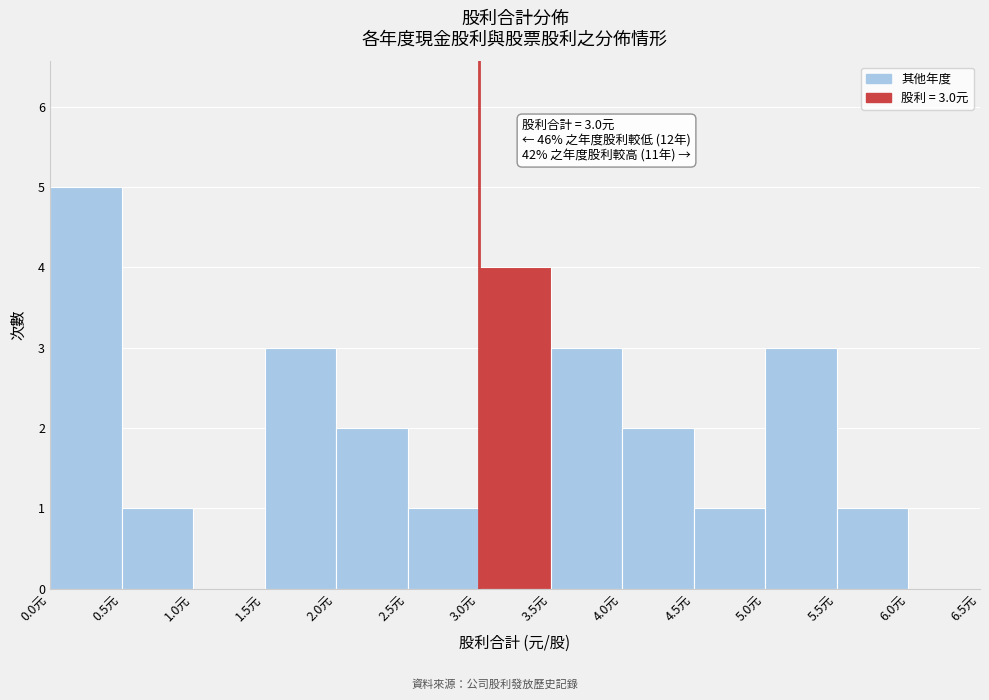

Over which range of the x-axis is the bar tallest?

0.0 to 0.5